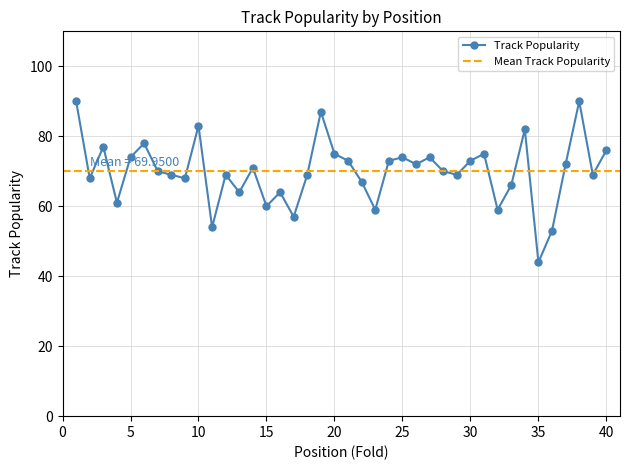

True or false: the data shows 34 at 14.

False